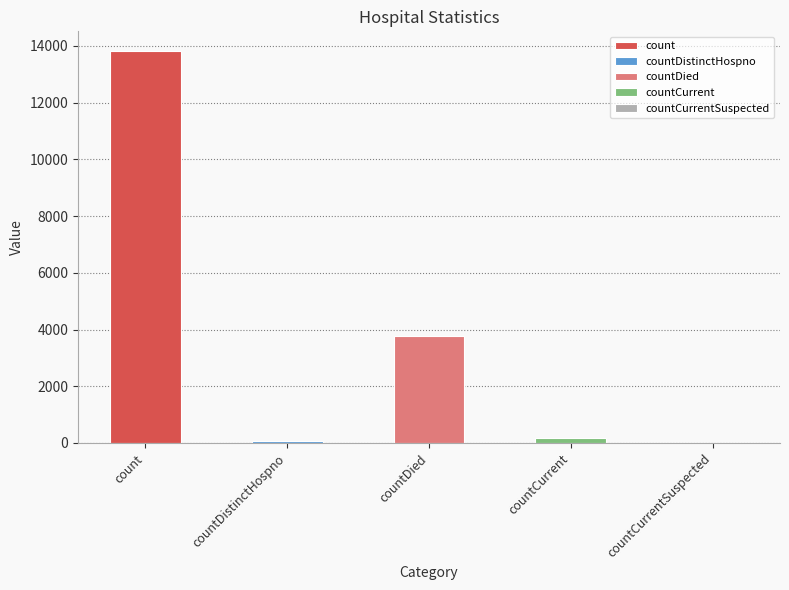

Are the bars horizontal?

No